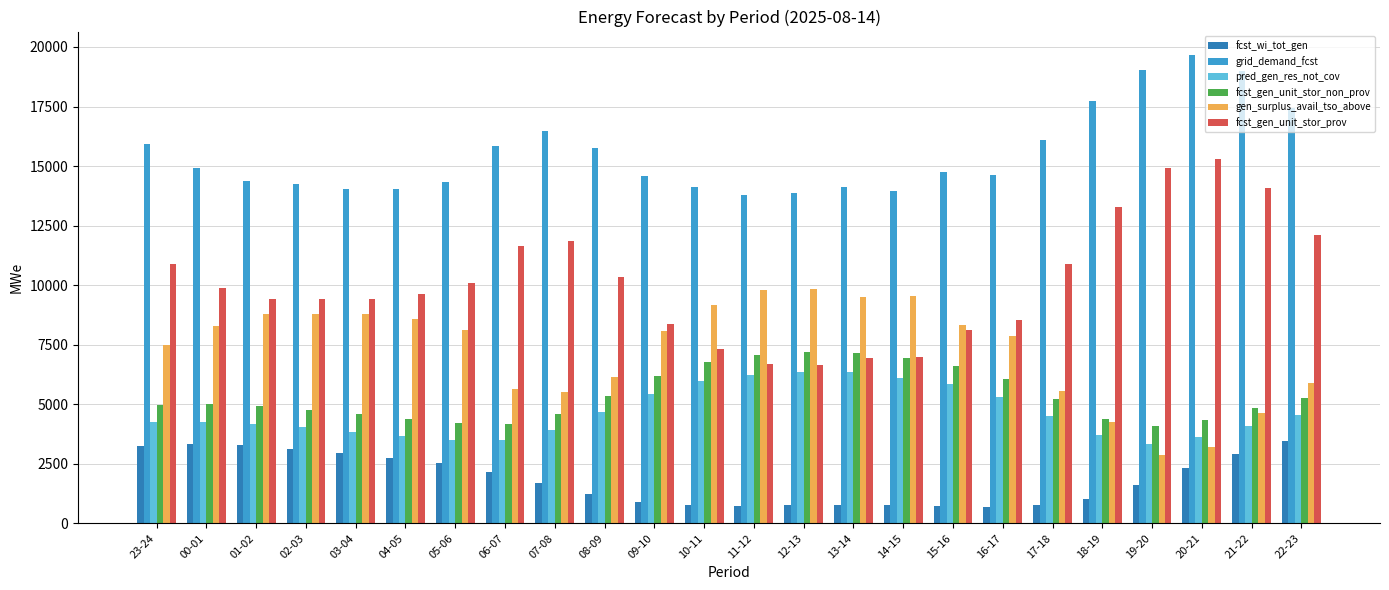

Which series changed the most between 00-01 and 03-04?

grid_demand_fcst